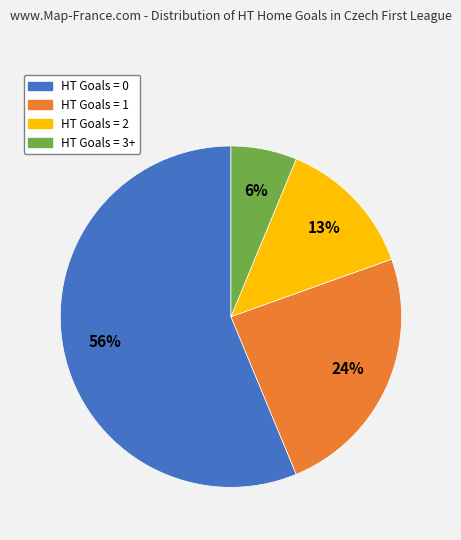

Between HT Goals = 3+ and HT Goals = 2, which is larger?

HT Goals = 2